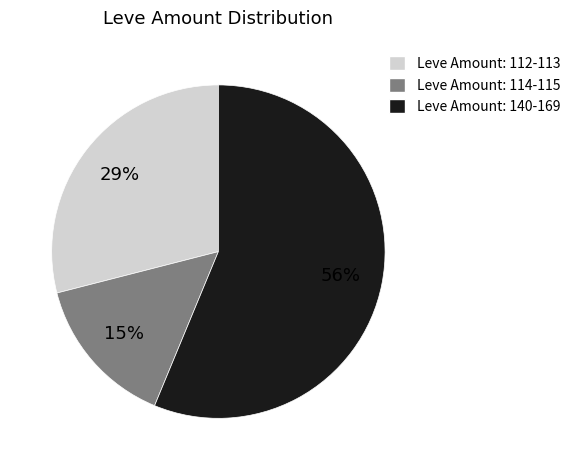

Combined, do Leve Amount: 114-115 and Leve Amount: 112-113 account for over 50%?

No